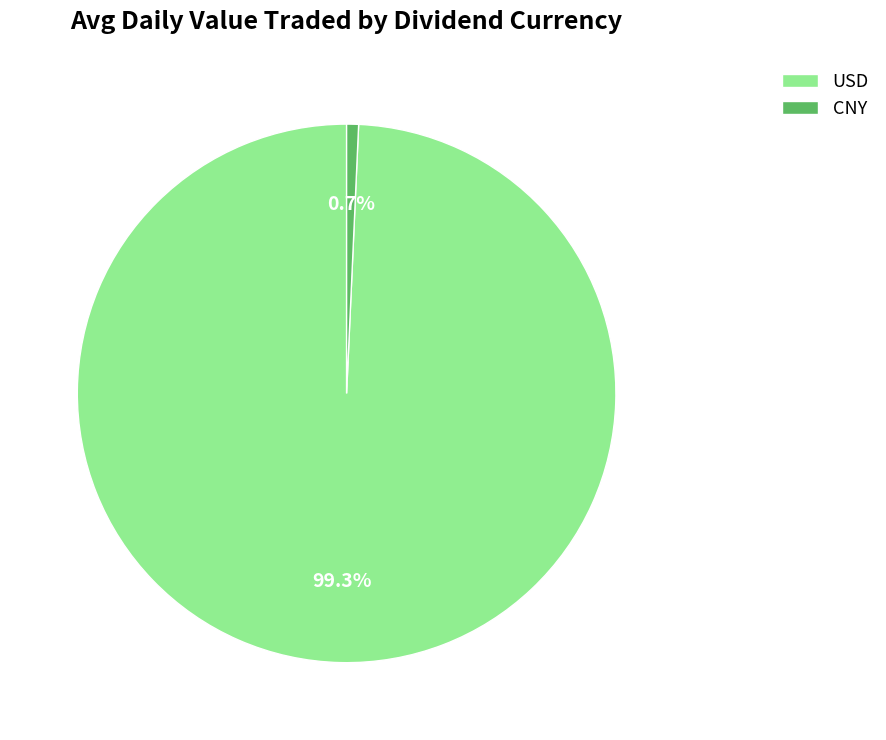

Is there a majority slice in this chart?

Yes